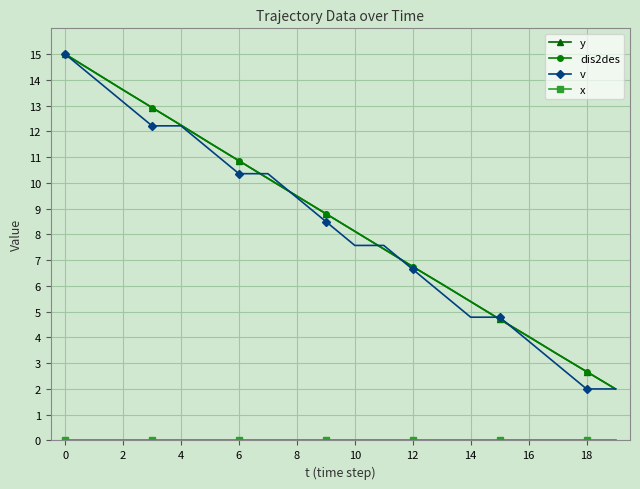

True or false: v has more than 2 interior local peaks.

False